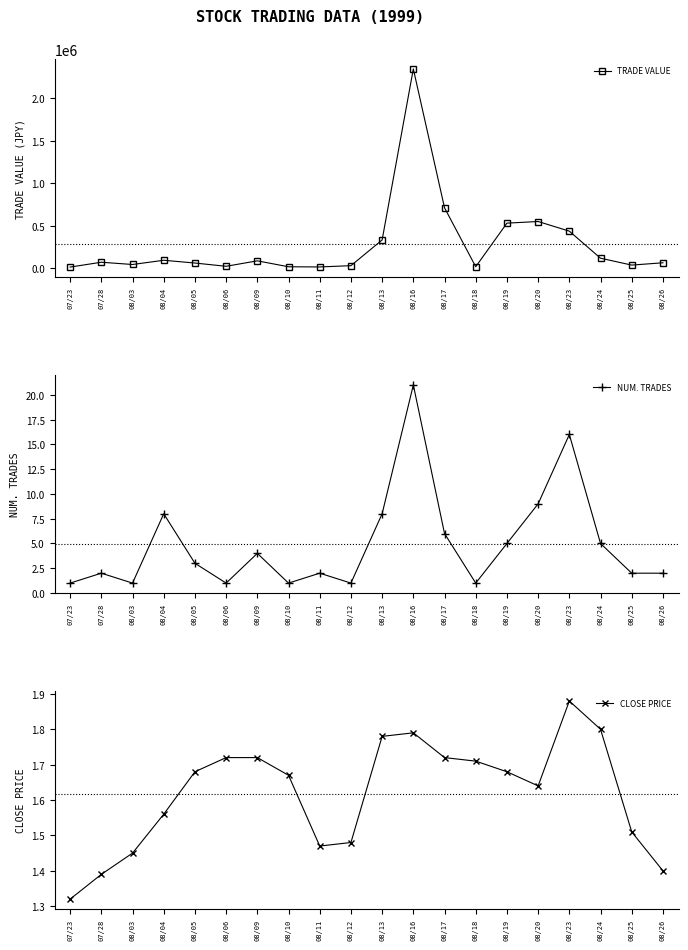

Read the NUM. TRADES value at 08/10.

1